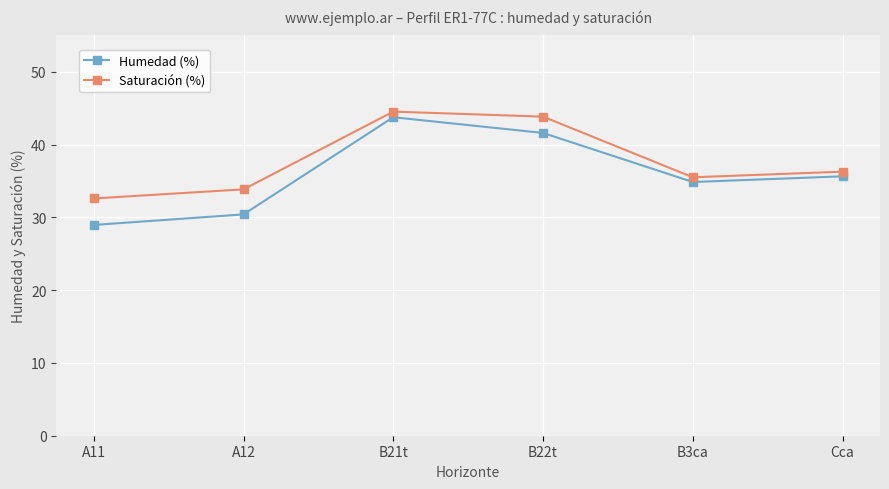

True or false: Humedad (%) has more than 0 points higher than both neighbors.

True